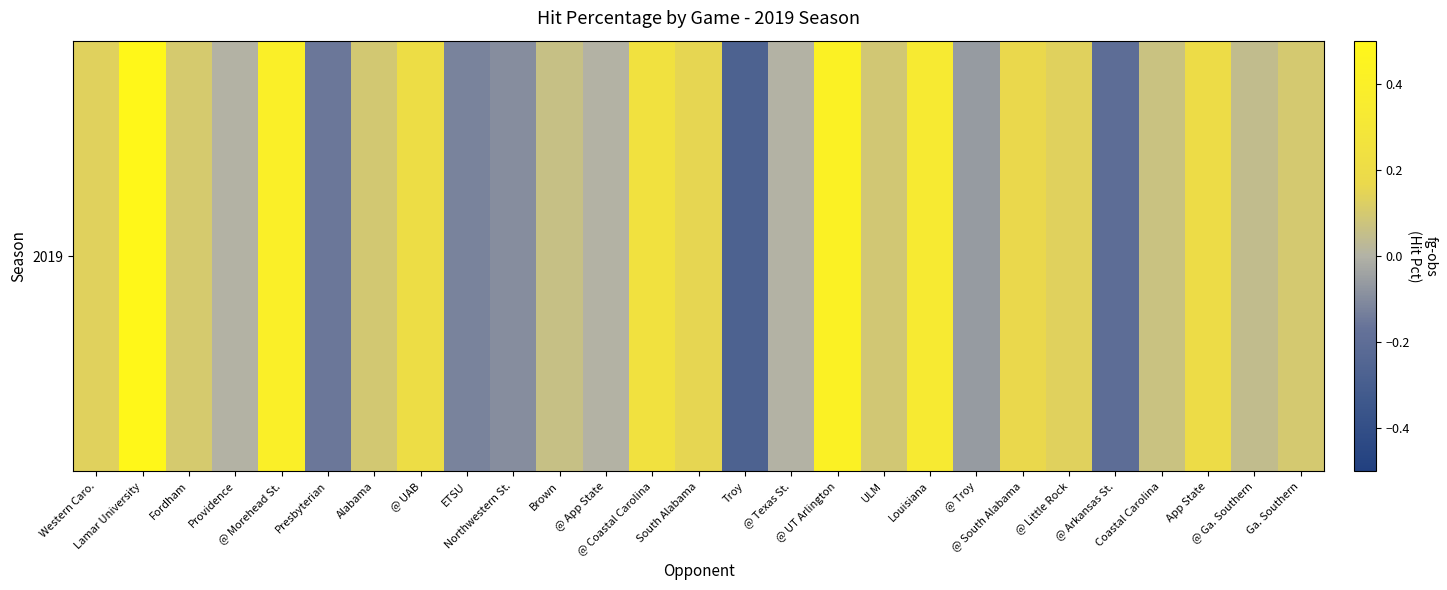

Where does the data first go above 0?

Western Caro.